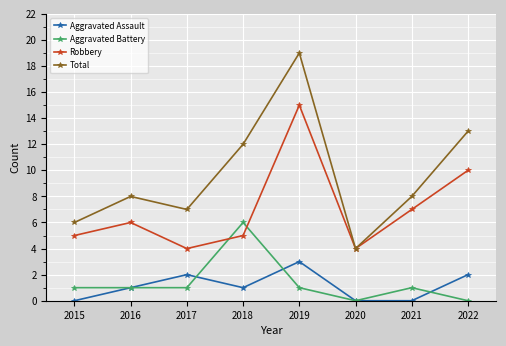

Rank the series at 2017 from lowest to highest value.

Aggravated Battery, Aggravated Assault, Robbery, Total